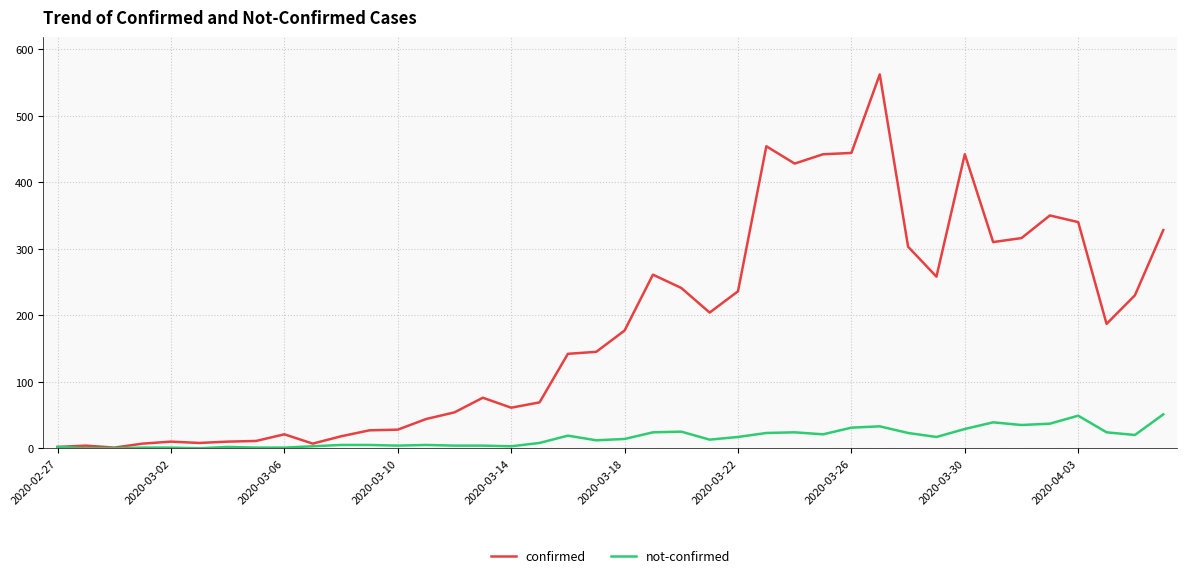

What is the maximum value shown in the chart?

562